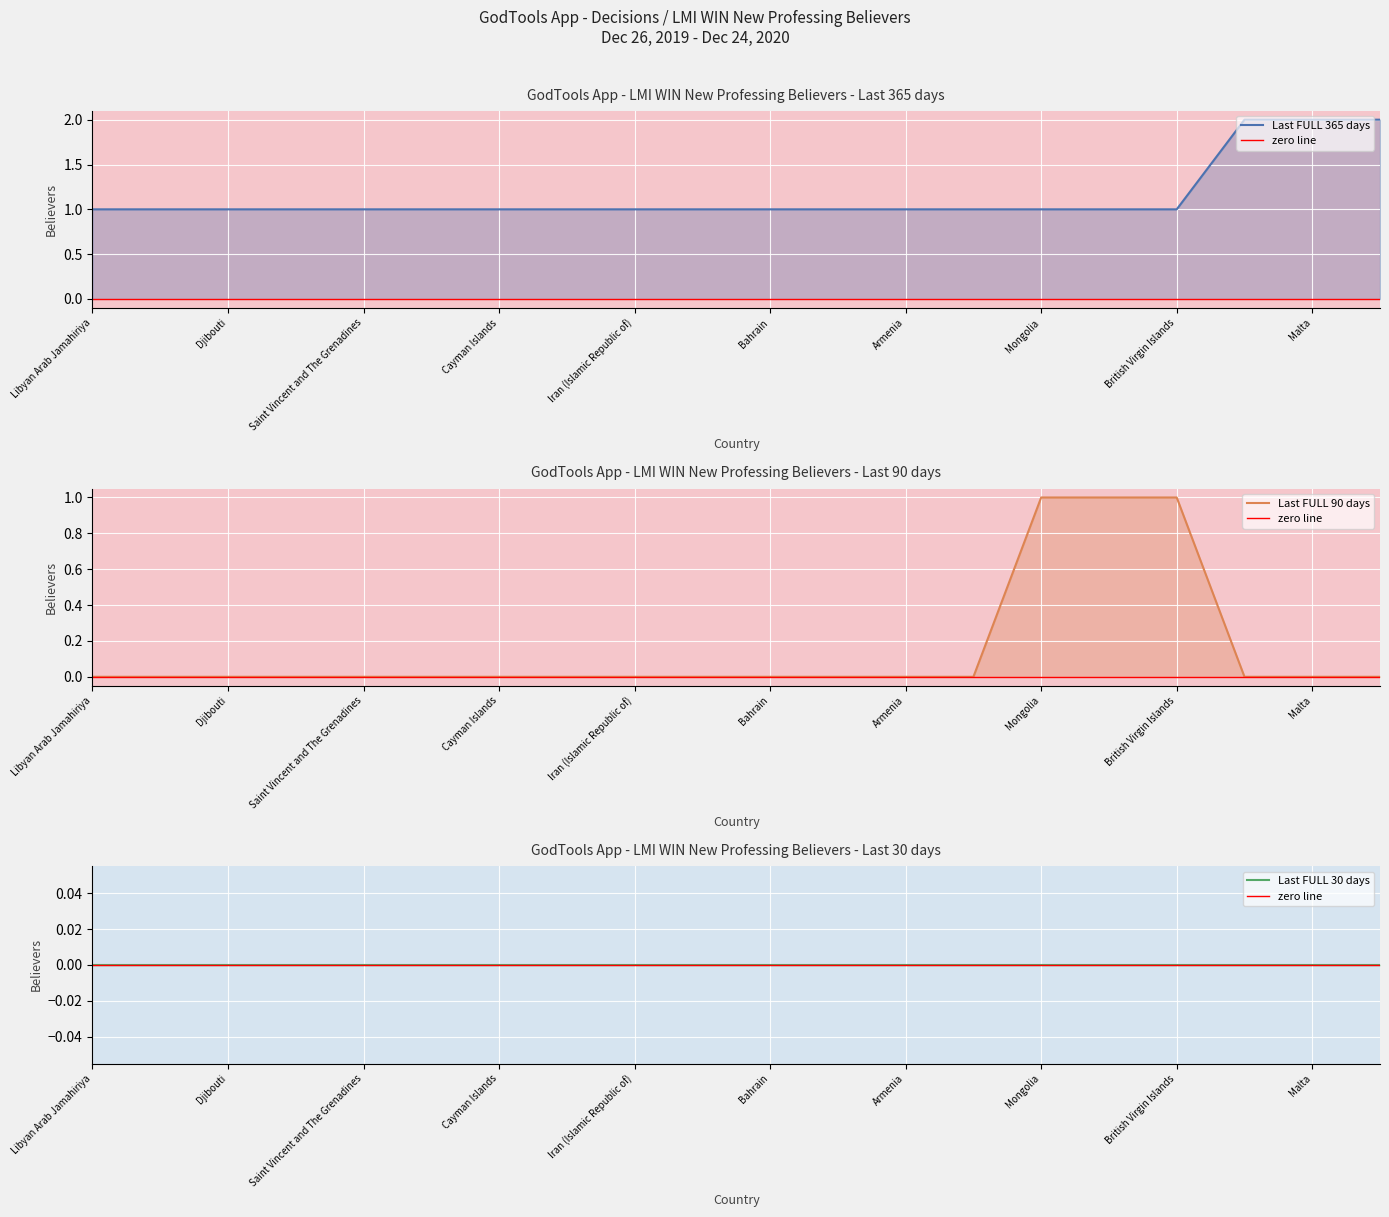

What is the greatest value displayed?

2